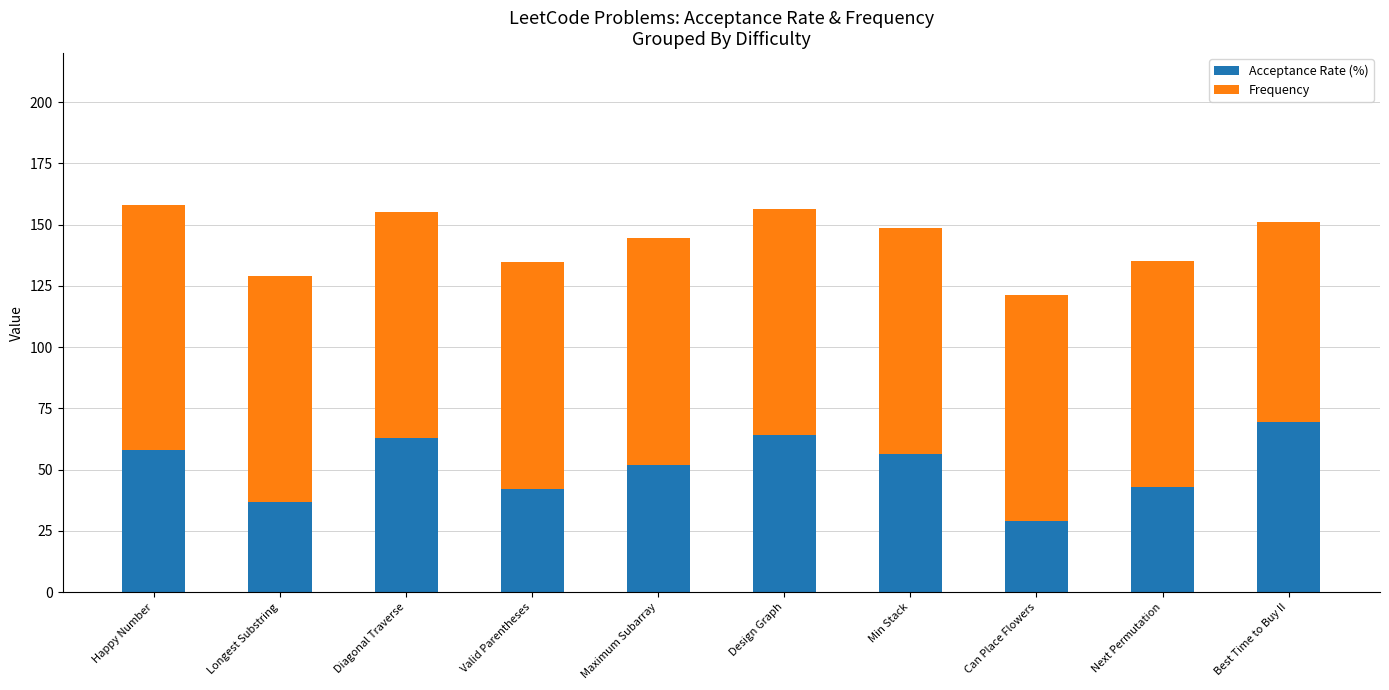

What is the sum of all Acceptance Rate (%) values?

512.9